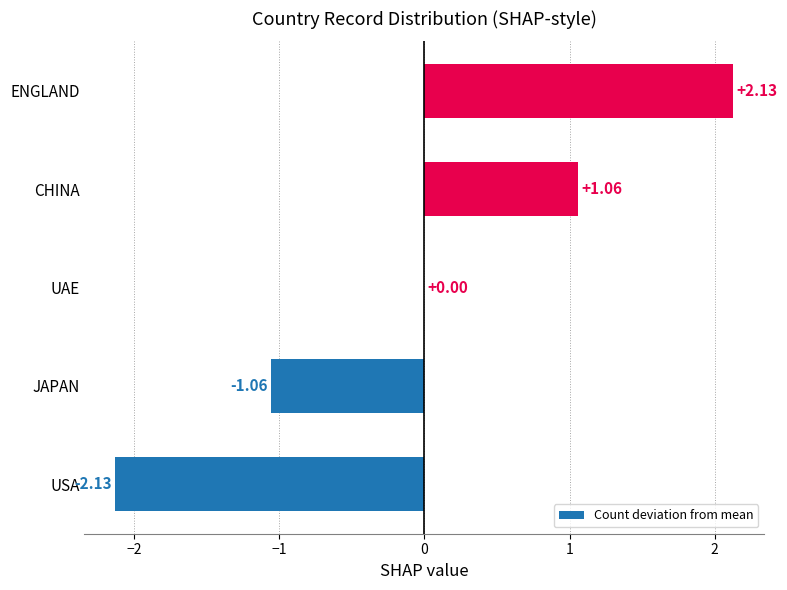

Which category has the highest value across all series?

ENGLAND